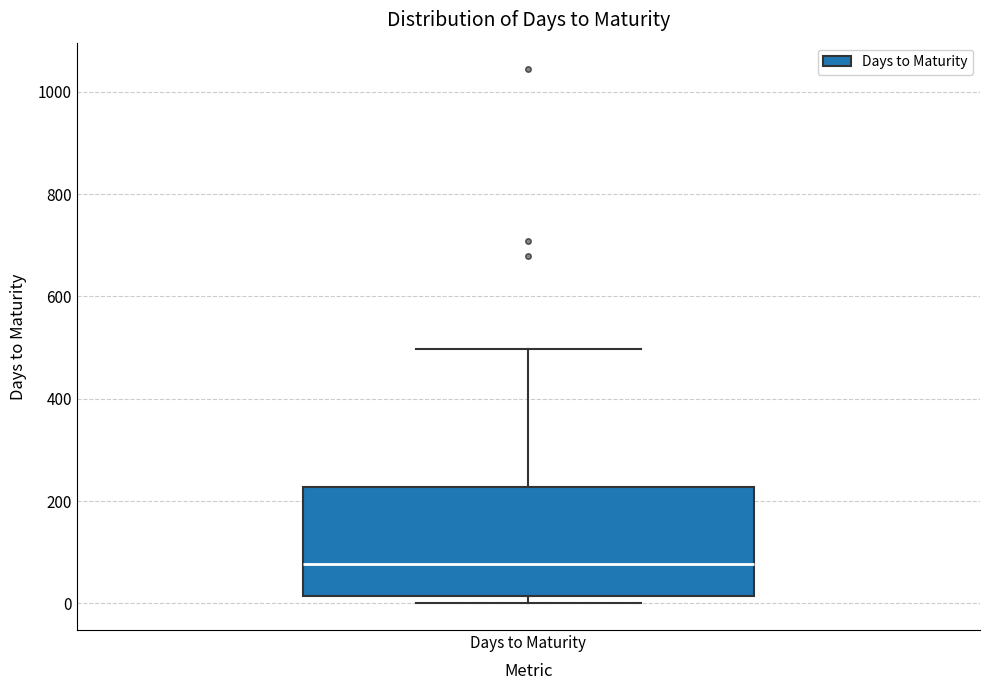

Where does the median line of the box for Days to Maturity sit on the y-axis? The values are not printed on the chart, so give them approximately, as read against the axis.

80